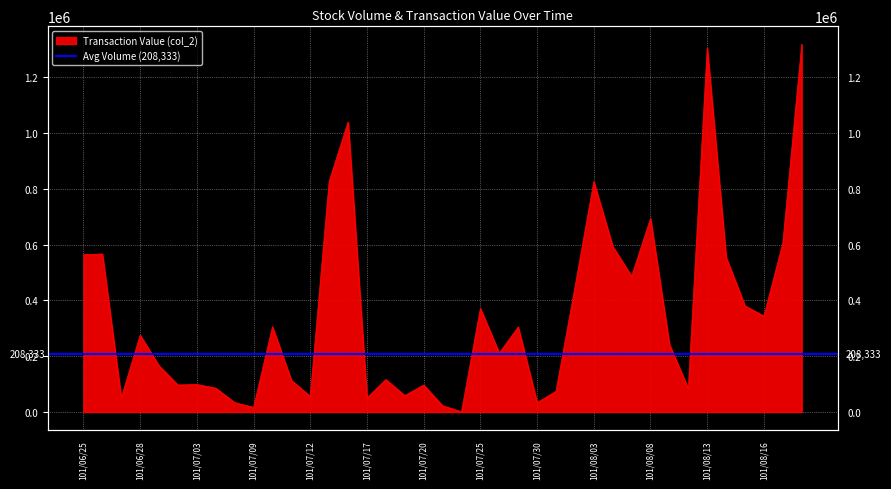

How many lines are shown in the chart?

1